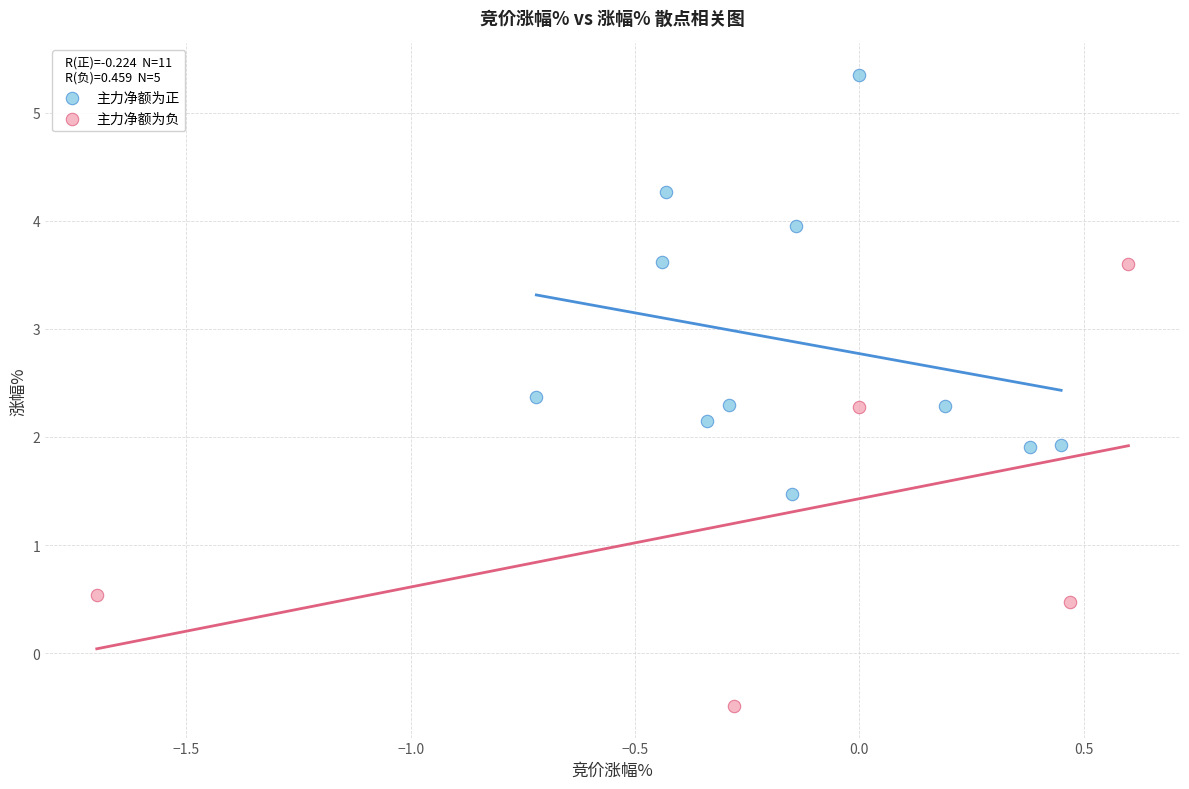

Which series reaches the minimum Y coordinate?

主力净额为负